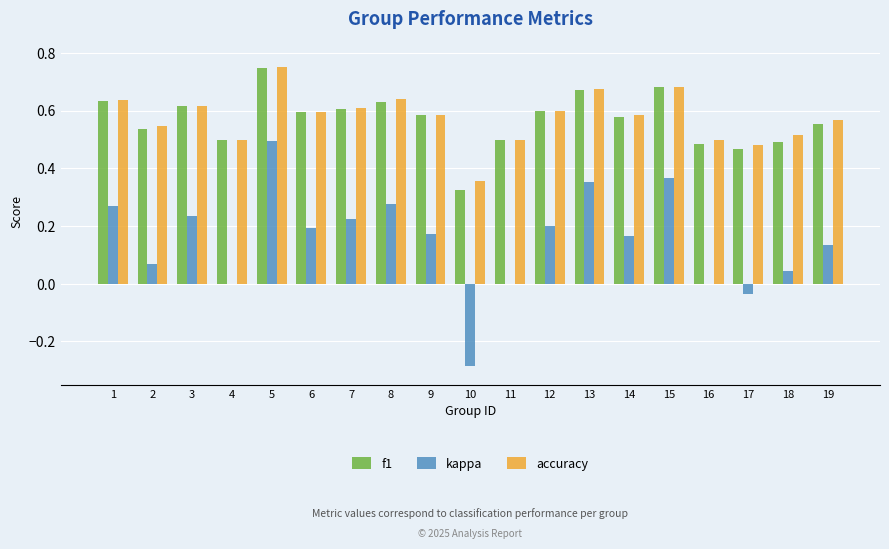

What are all the series names shown in the legend?

f1, kappa, accuracy